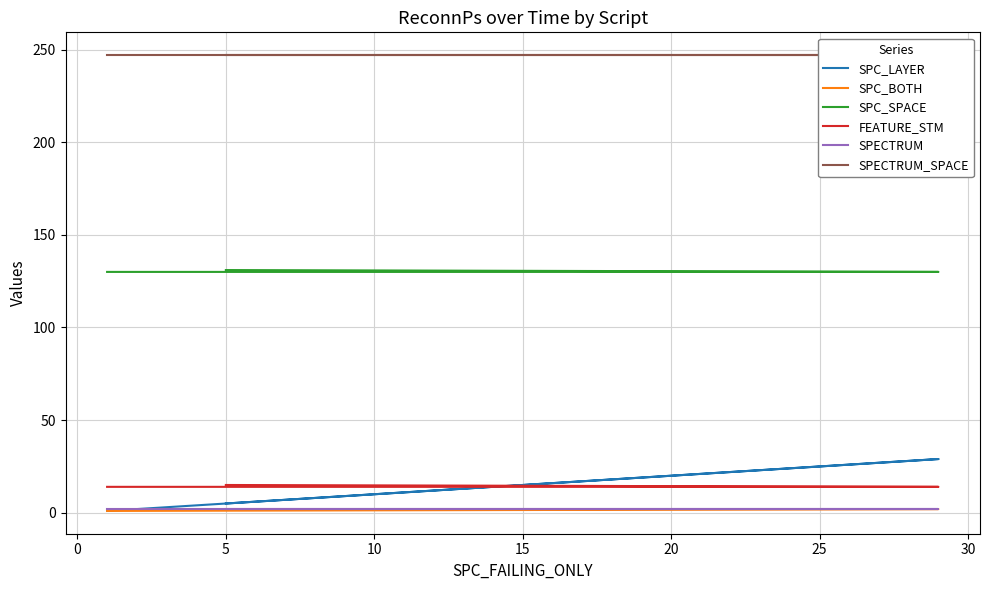

What is the total value across all series at 0?

424